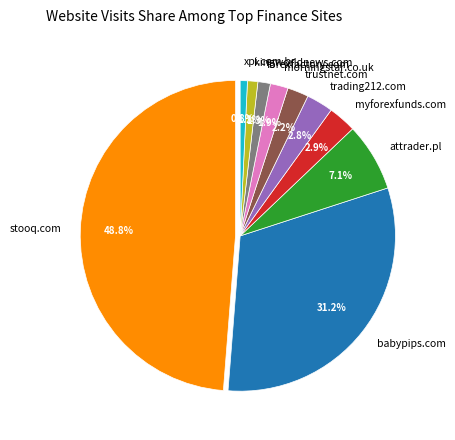

Count the number of slices in the pie.

10